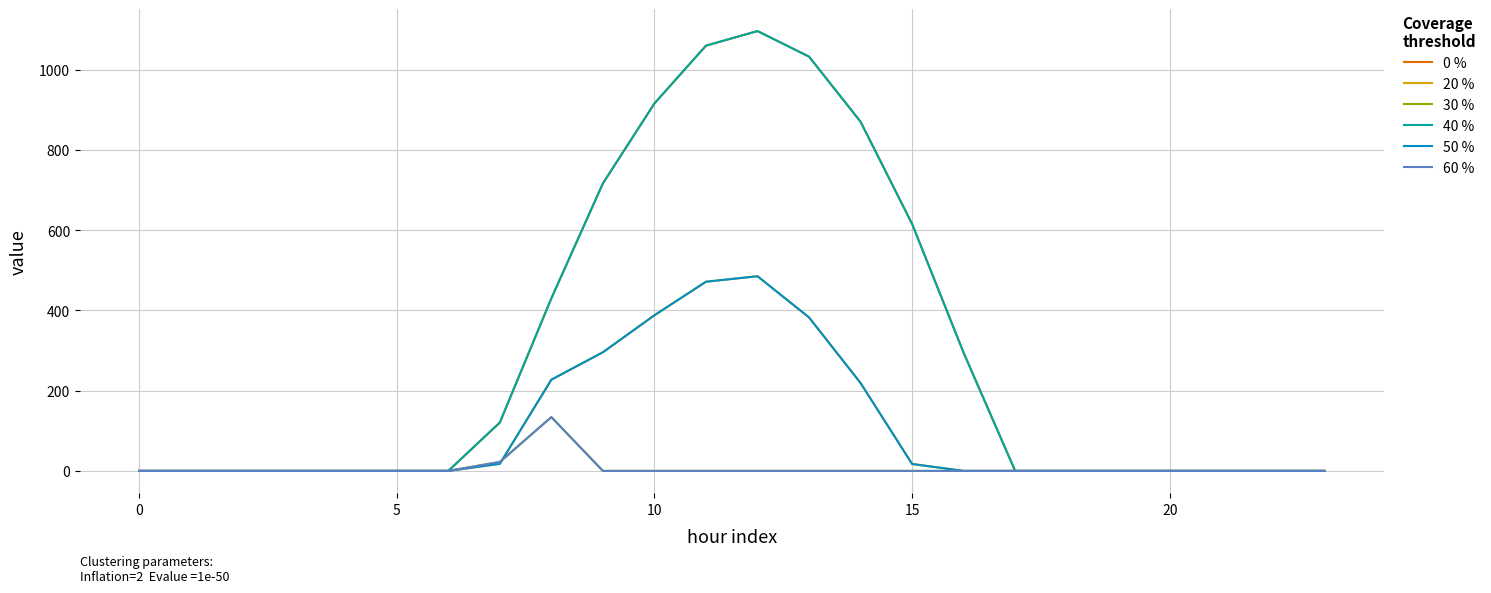

What is the label of the 23rd point from the left?

22